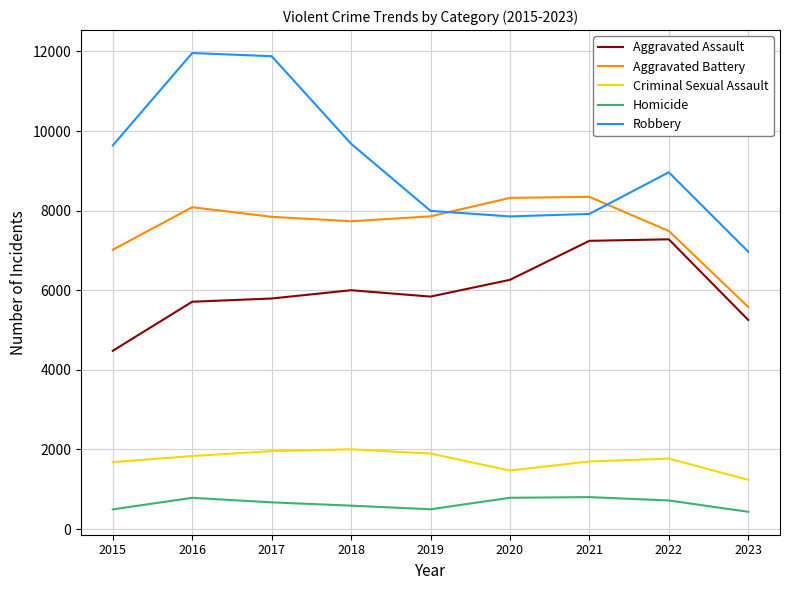

What is the minimum value for Criminal Sexual Assault?

1239